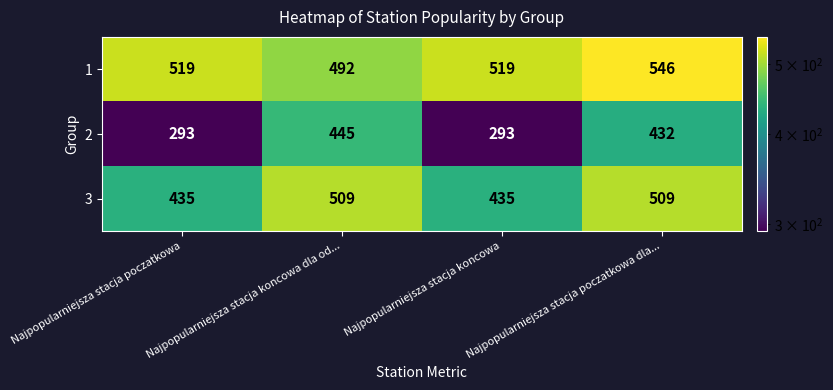

The 3 series shows 509 at Najpopularniejsza stacja poczatkowa dla.... True or false?

True